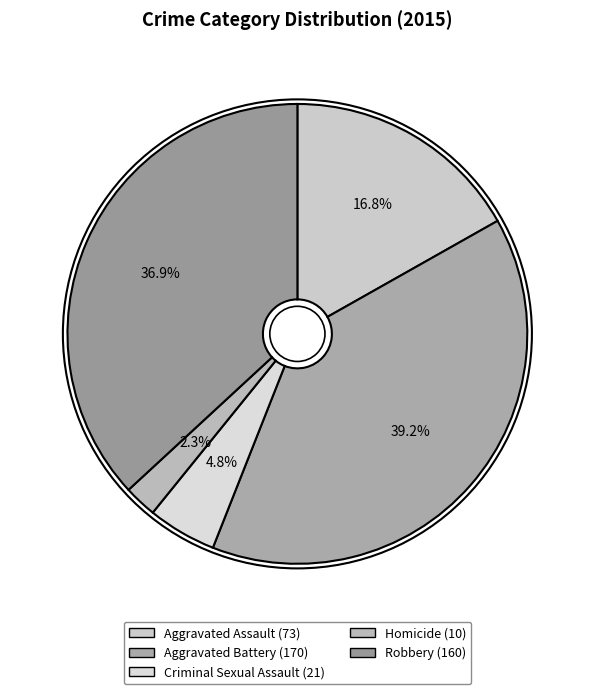

What is the smallest slice in the pie chart?

Homicide